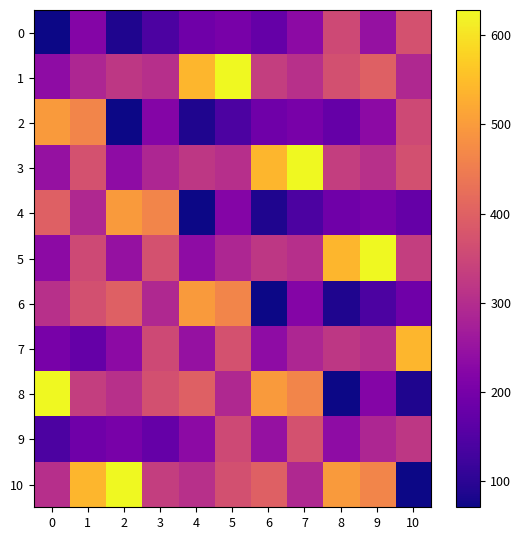

Reading left to right, list all the values displayed in this chart.

0: 0=71	1=221	2=87	3=142	4=190	5=202	6=176	7=234	8=354	9=246	10=371
1: 0=236	1=287	2=321	3=304	4=539	5=628	6=334	7=306	8=368	9=399	10=291
2: 0=498	1=464	2=71	3=221	4=87	5=142	6=190	7=202	8=176	9=234	10=354
3: 0=246	1=371	2=236	3=287	4=321	5=304	6=539	7=628	8=334	9=306	10=368
4: 0=399	1=291	2=498	3=464	4=71	5=221	6=87	7=142	8=190	9=202	10=176
5: 0=234	1=354	2=246	3=371	4=236	5=287	6=321	7=304	8=539	9=628	10=334
6: 0=306	1=368	2=399	3=291	4=498	5=464	6=71	7=221	8=87	9=142	10=190
7: 0=202	1=176	2=234	3=354	4=246	5=371	6=236	7=287	8=321	9=304	10=539
8: 0=628	1=334	2=306	3=368	4=399	5=291	6=498	7=464	8=71	9=221	10=87
9: 0=142	1=190	2=202	3=176	4=234	5=354	6=246	7=371	8=236	9=287	10=321
10: 0=304	1=539	2=628	3=334	4=306	5=368	6=399	7=291	8=498	9=464	10=71